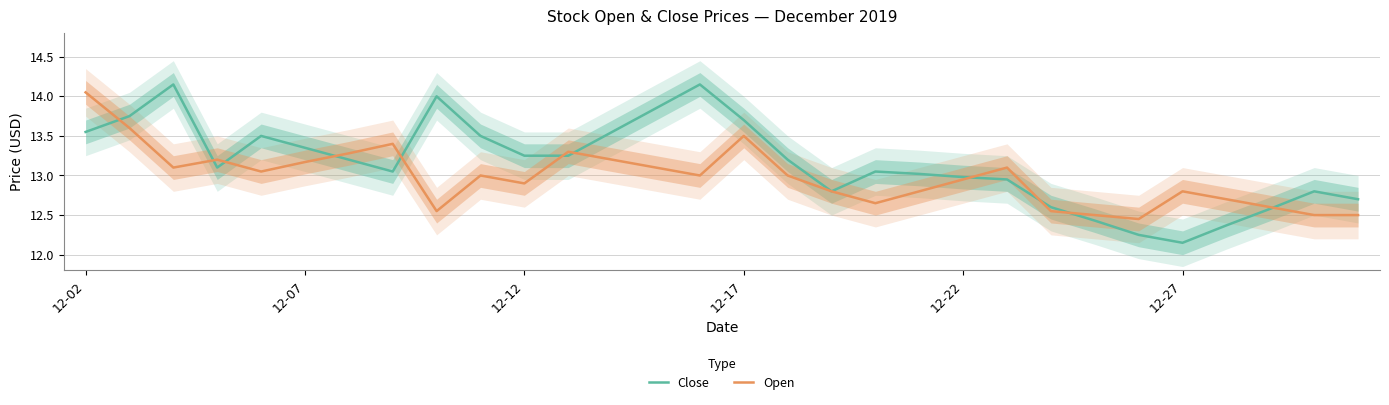

Is it true that Open equals 19.7 at 12-12?

False